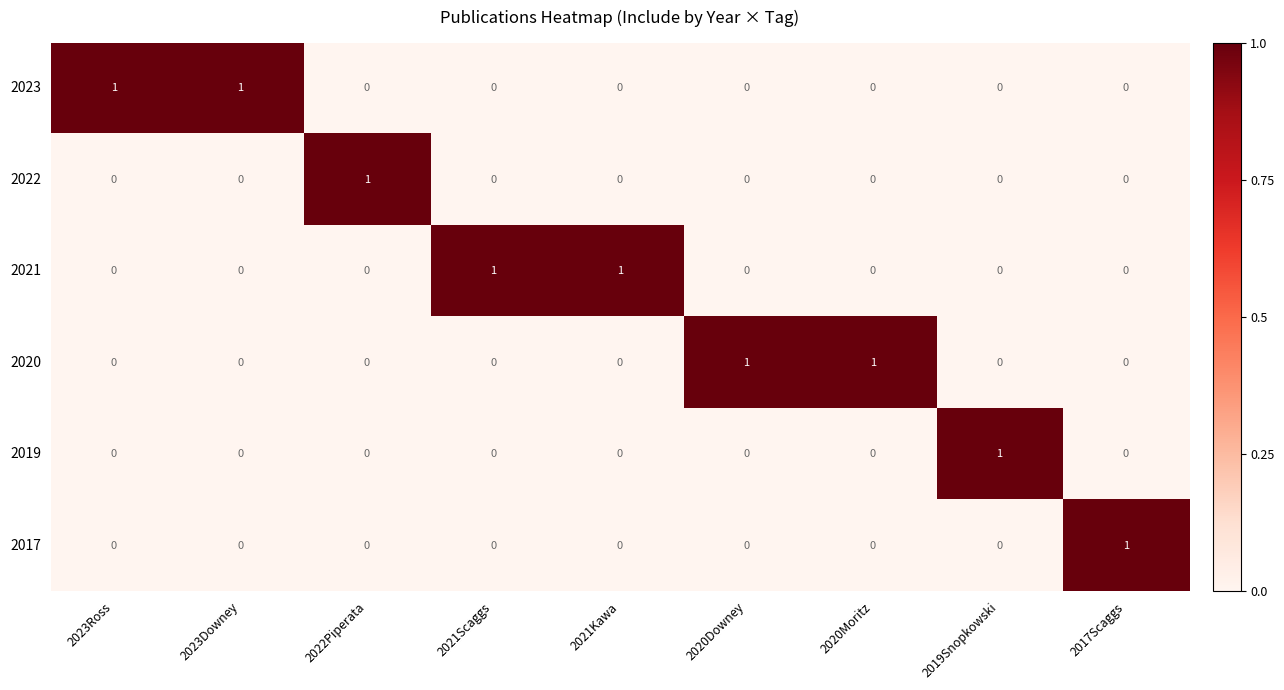

Is it true that 2017 equals -1 at 2023Downey?

False